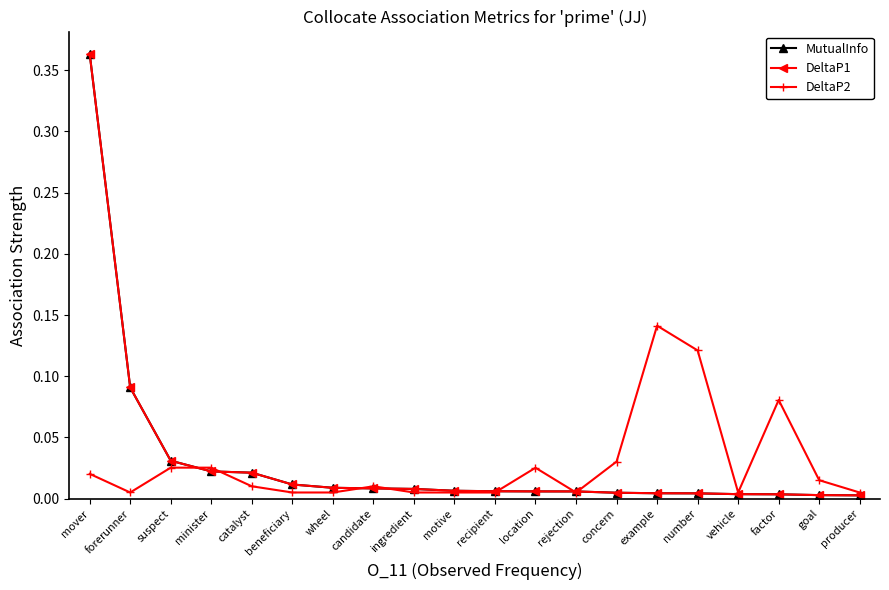

After their last crossing, which series has the higher values: DeltaP1 or DeltaP2?

DeltaP2